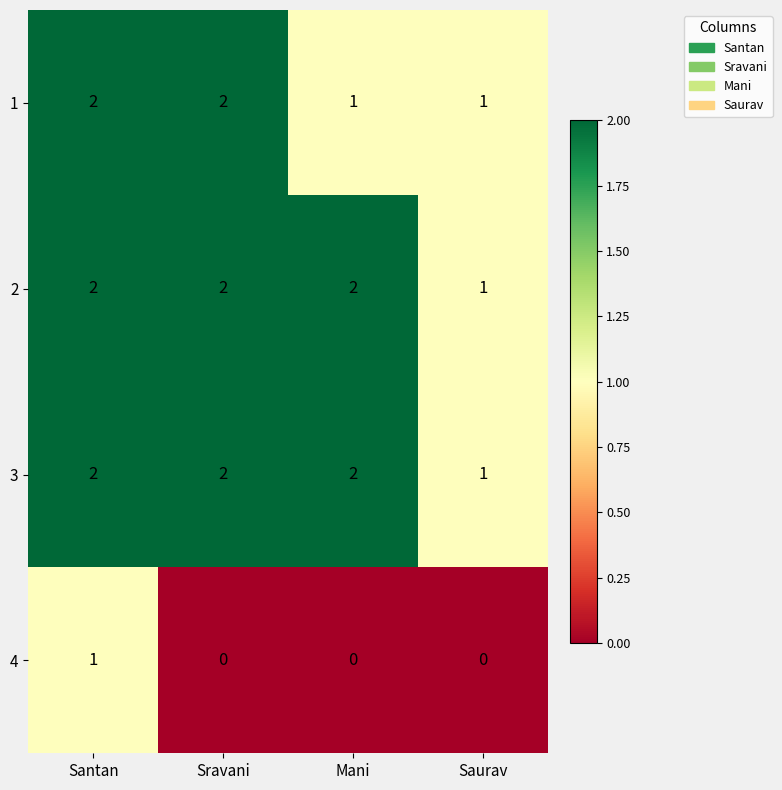

The value of 1 at Saurav is 1. True or false?

True